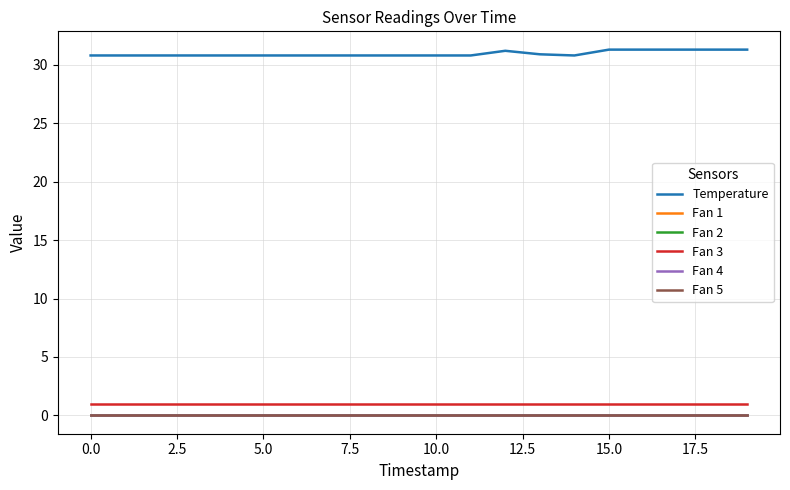

True or false: Fan 3 and Fan 5 intersect in this chart.

False